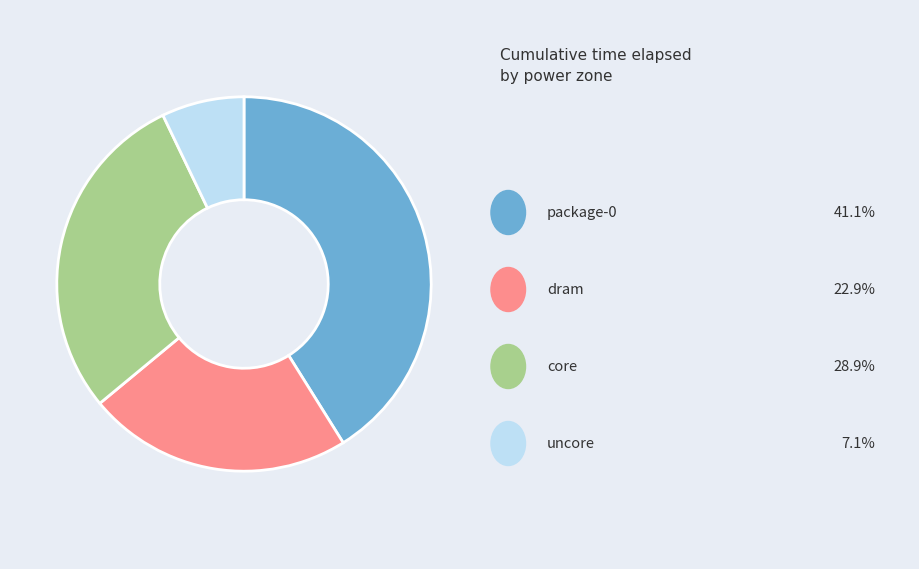

Does any single category account for the majority?

No